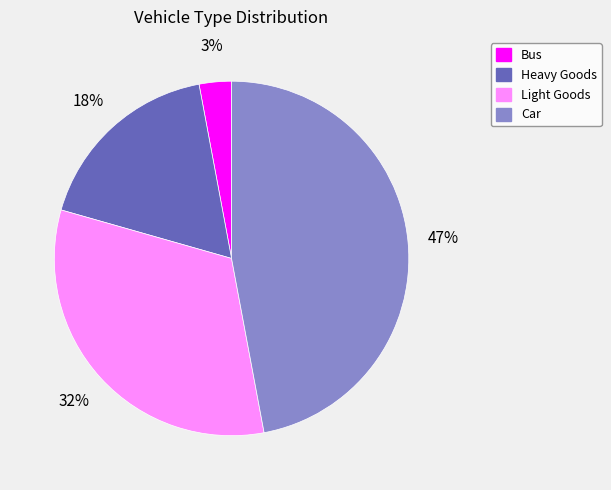

Is it true that Bus is 3% of the pie?

True